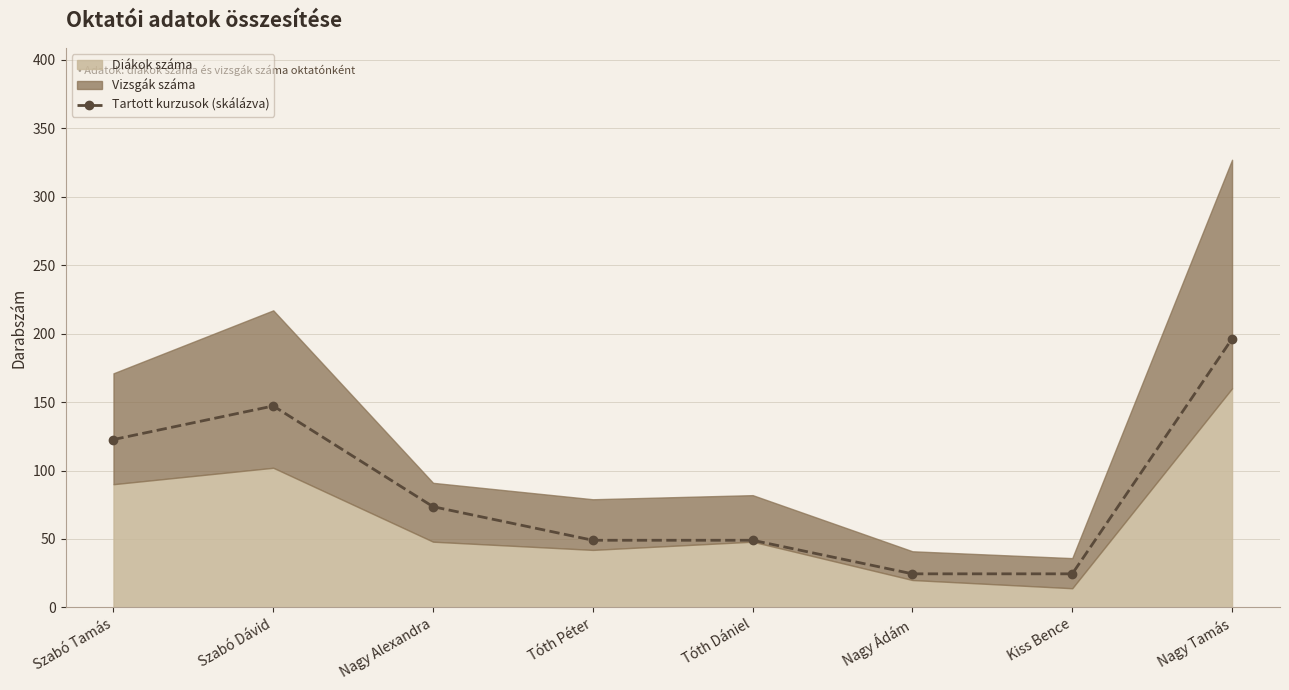

How many lines are shown in the chart?

1